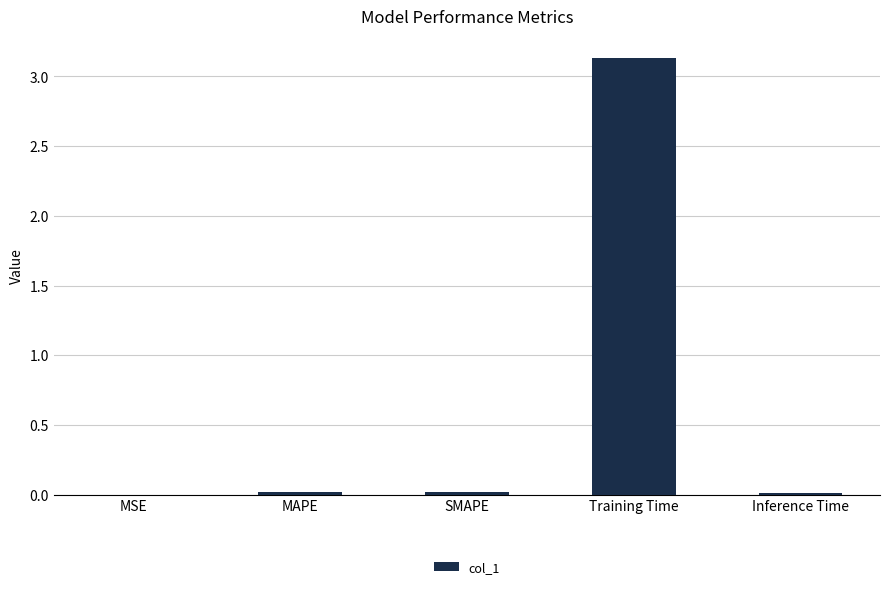

The chart shows a value of 0.0 at MSE. True or false?

True